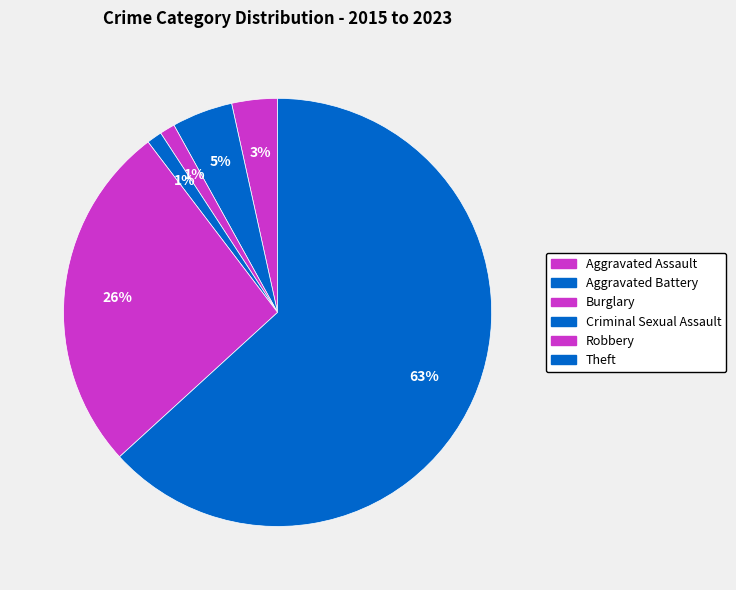

What is the ratio of the value at Aggravated Assault to the value at Burglary?

3.0